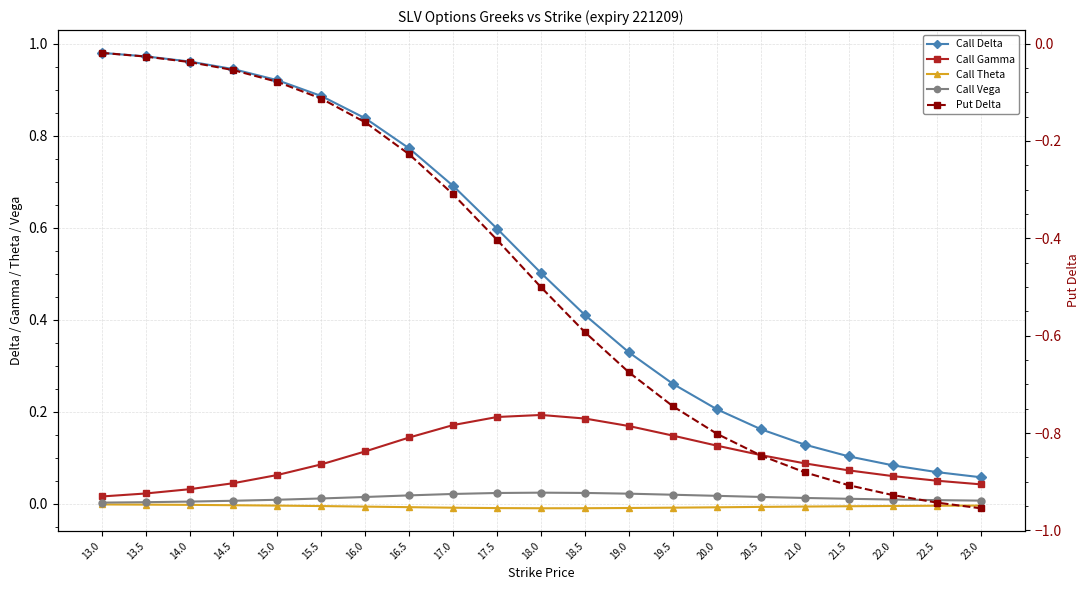

Reading right to left, what are all the values shown in this chart?

Call Delta: 0.1	0.1	0.1	0.1	0.1	0.2	0.2	0.3	0.3	0.4	0.5	0.6	0.7	0.8	0.8	0.9	0.9	0.9	1.0	1.0	1.0
Call Gamma: 0.0	0.1	0.1	0.1	0.1	0.1	0.1	0.1	0.2	0.2	0.2	0.2	0.2	0.1	0.1	0.1	0.1	0.0	0.0	0.0	0.0
Call Theta: -0.0	-0.0	-0.0	-0.0	-0.0	-0.0	-0.0	-0.0	-0.0	-0.0	-0.0	-0.0	-0.0	-0.0	-0.0	-0.0	-0.0	-0.0	-0.0	-0.0	-0.0
Call Vega: 0.0	0.0	0.0	0.0	0.0	0.0	0.0	0.0	0.0	0.0	0.0	0.0	0.0	0.0	0.0	0.0	0.0	0.0	0.0	0.0	0.0
Put Delta: -1.0	-0.9	-0.9	-0.9	-0.9	-0.8	-0.8	-0.7	-0.7	-0.6	-0.5	-0.4	-0.3	-0.2	-0.2	-0.1	-0.1	-0.1	-0.0	-0.0	-0.0